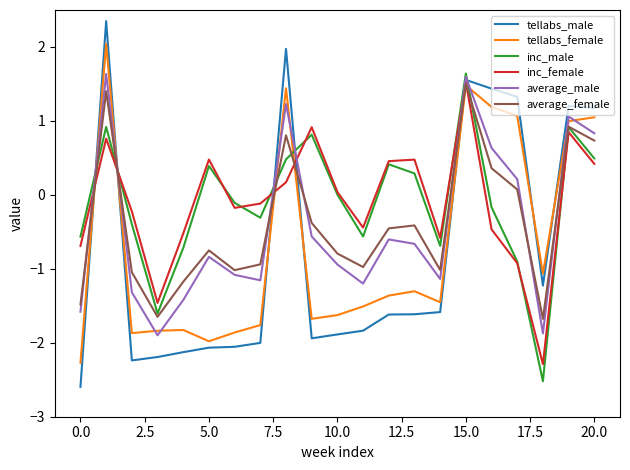

Is this an area chart (filled region under the line)?

No